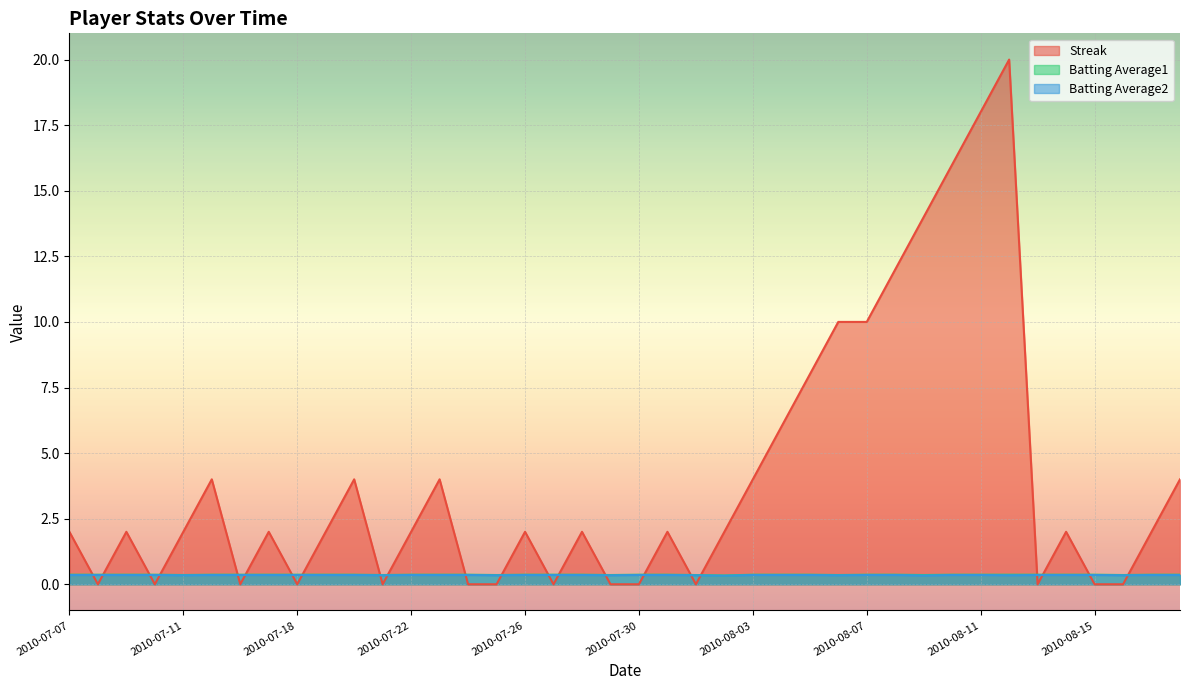

Which series has the largest total across all categories?

Streak